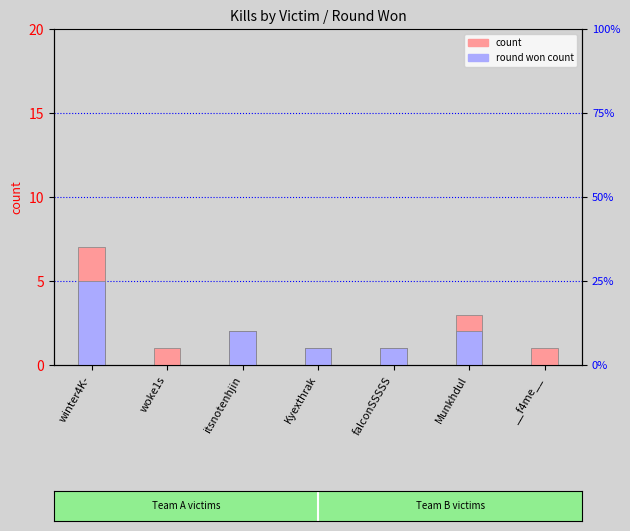

The value of kill count at itsnotenhjin is 2. True or false?

True